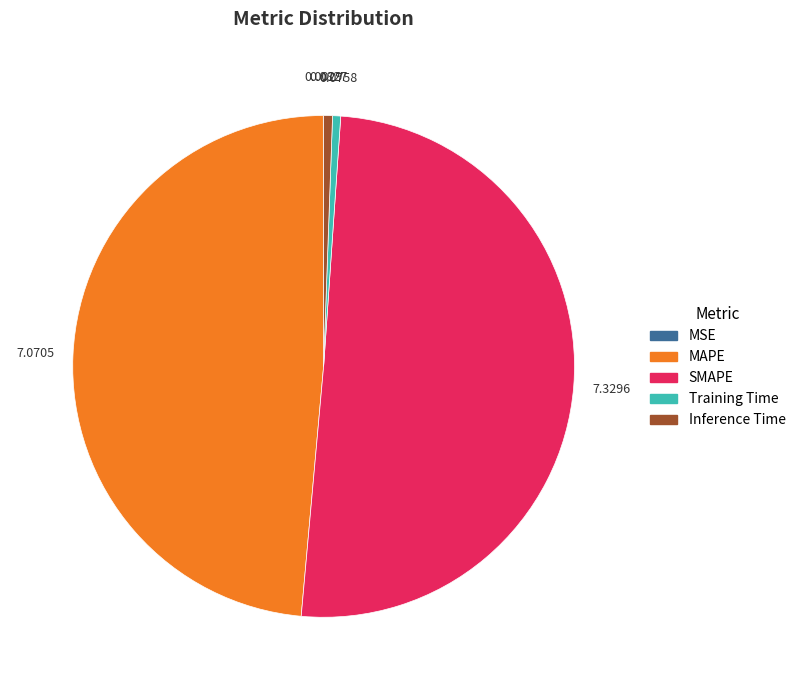

True or false: SMAPE accounts for 41% of the total.

False